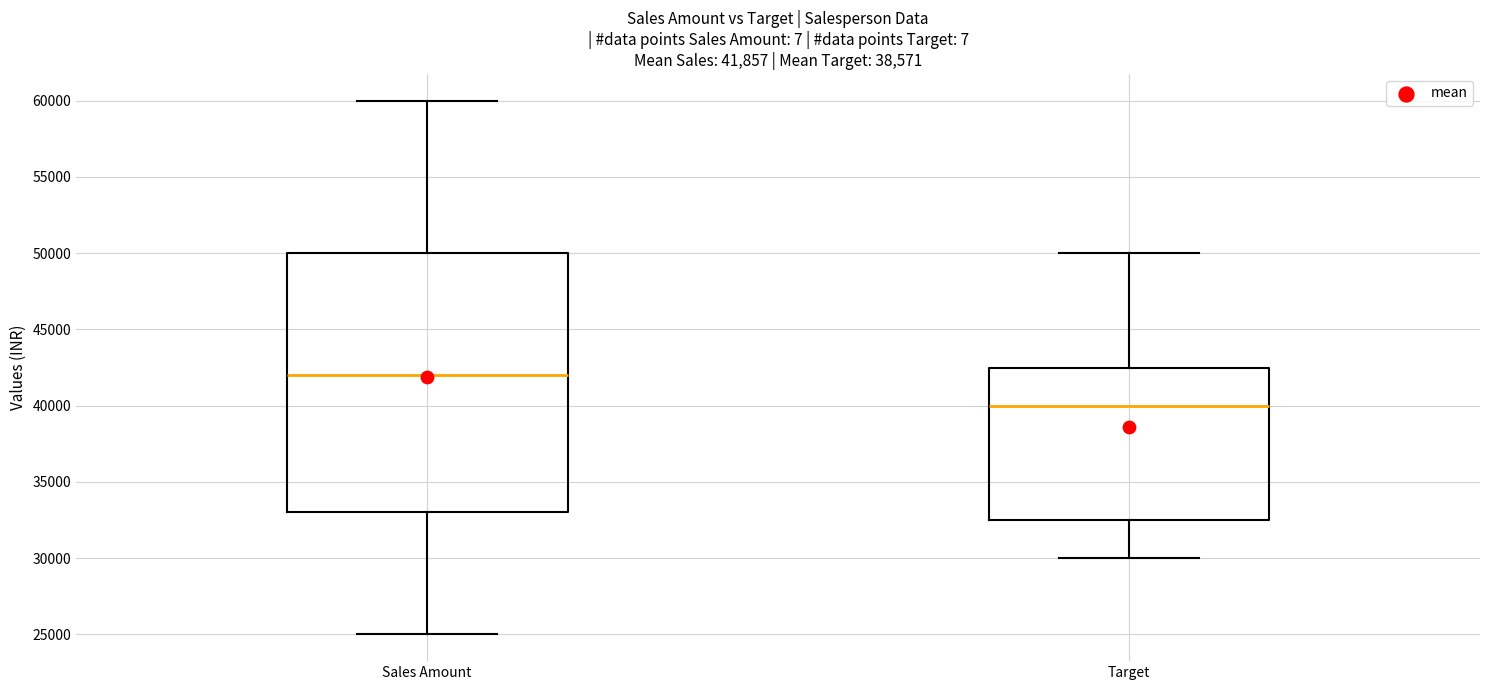

Which box's median line is the lowest?

Target